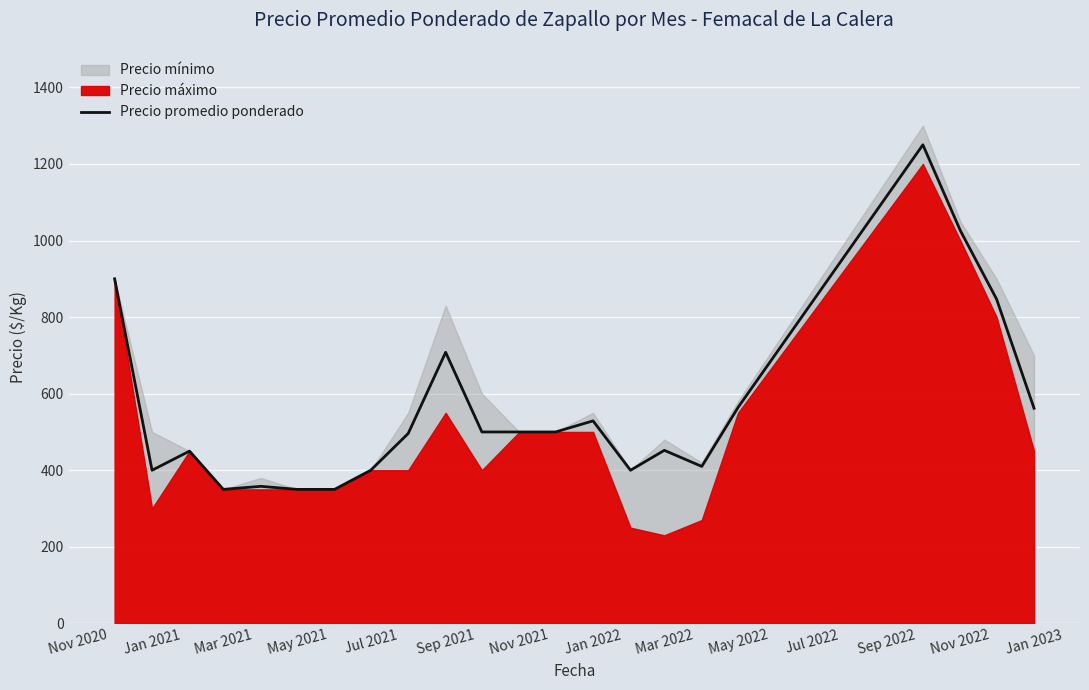

What is the sum of all values?

12302